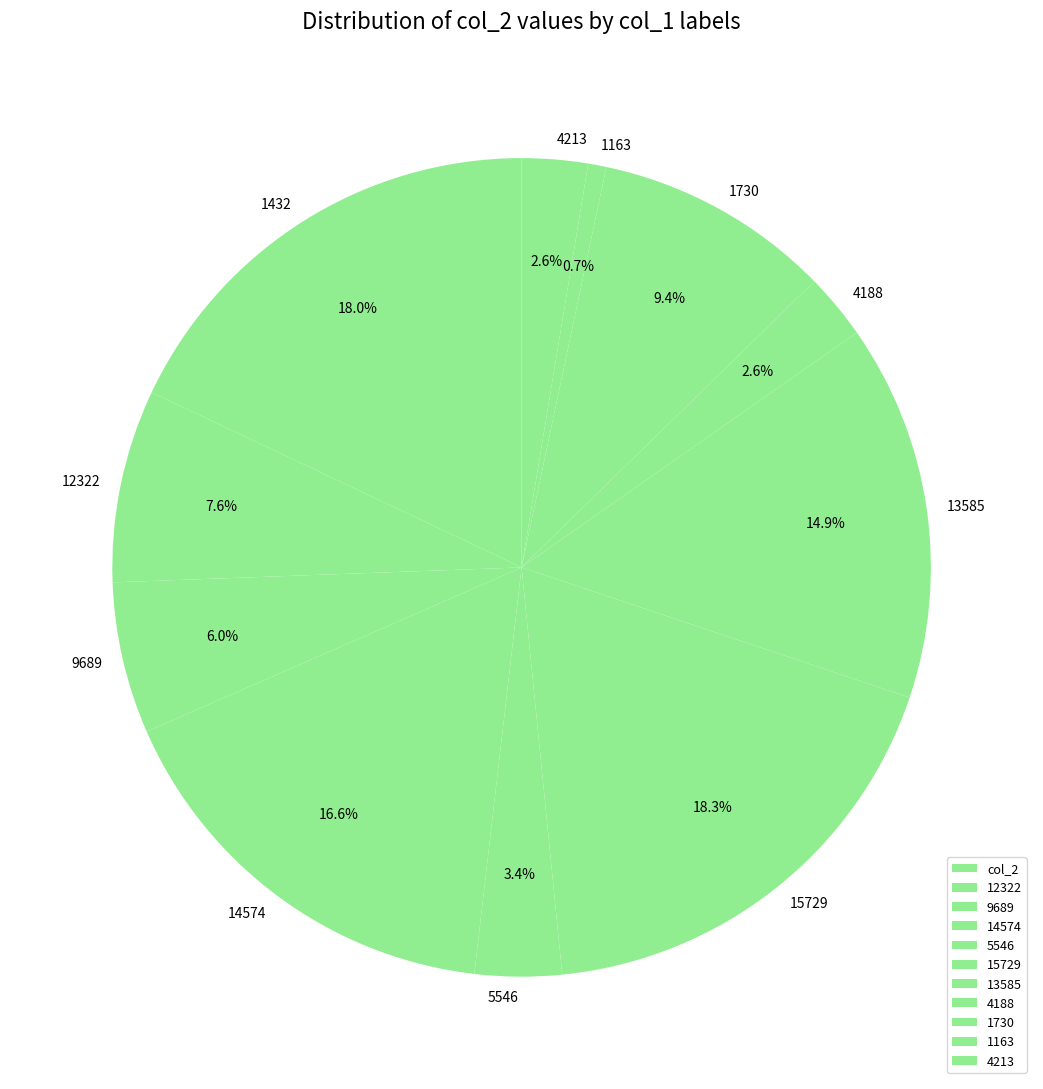

How many segments does this pie chart have?

11